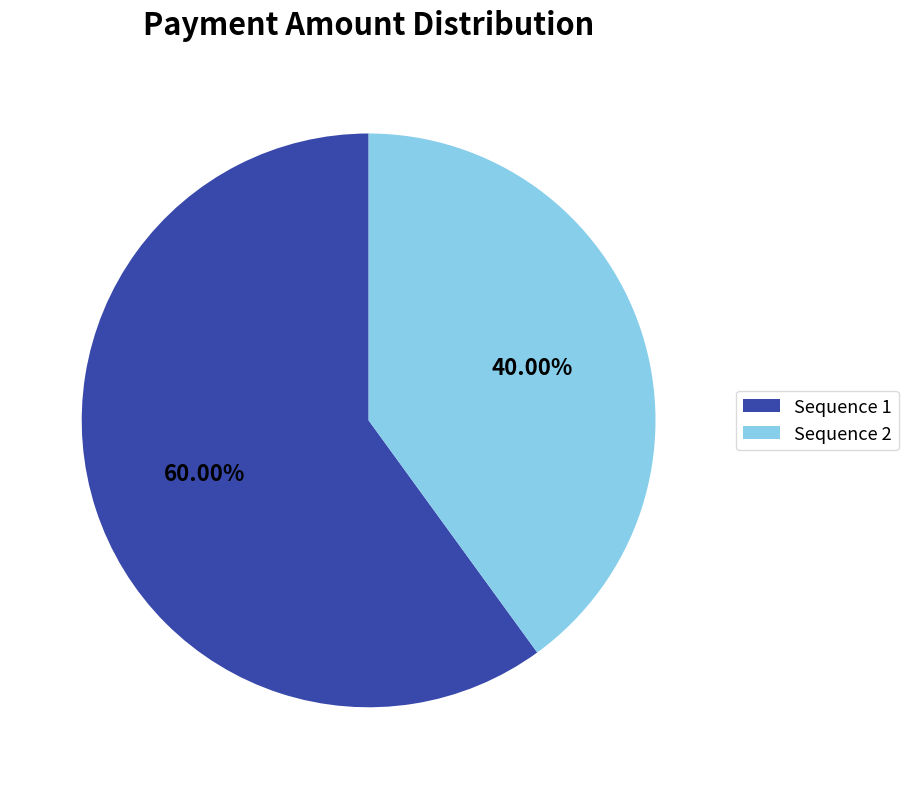

Which has a higher value, Sequence 2 or Sequence 1?

Sequence 1